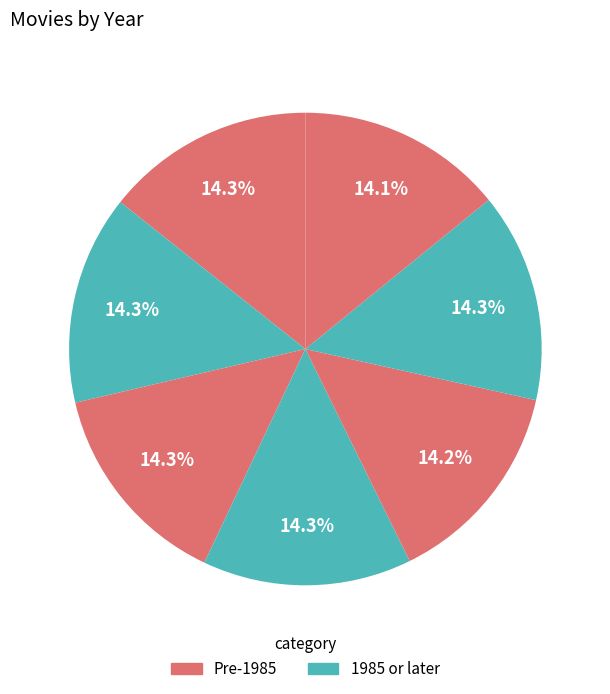

Does any single category account for the majority?

No